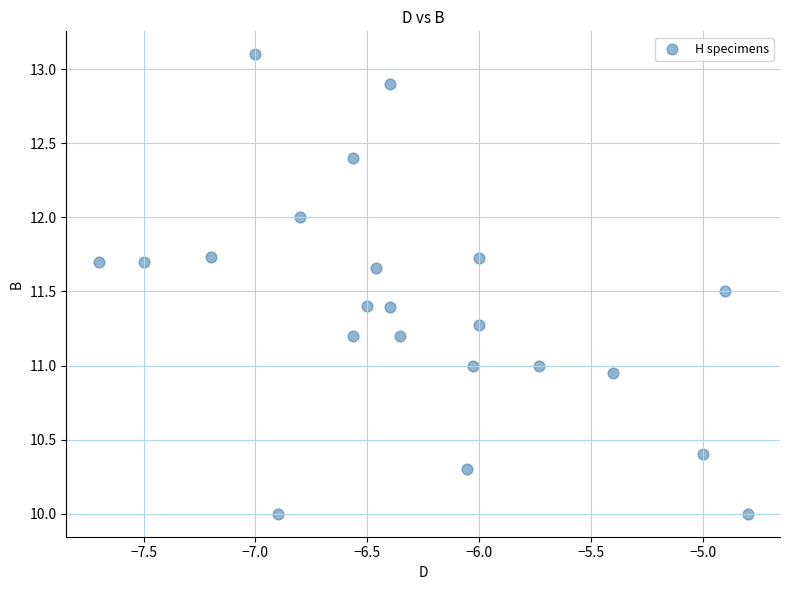

What is the range of X values (max minus min)?

2.9